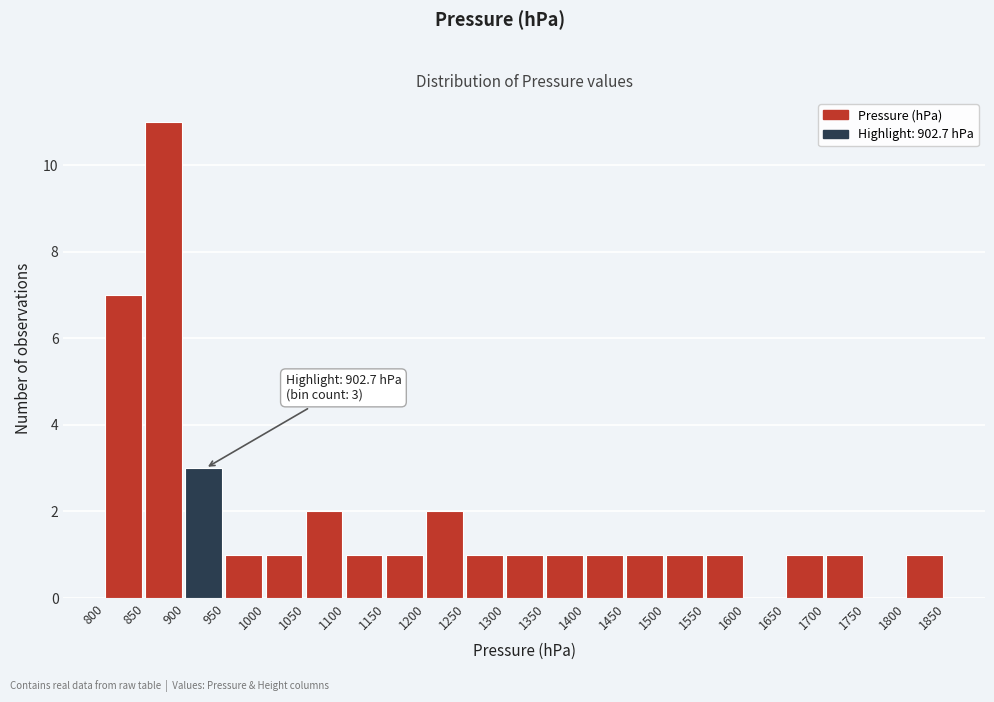

Over which range of the x-axis is the bar tallest?

850 to 900